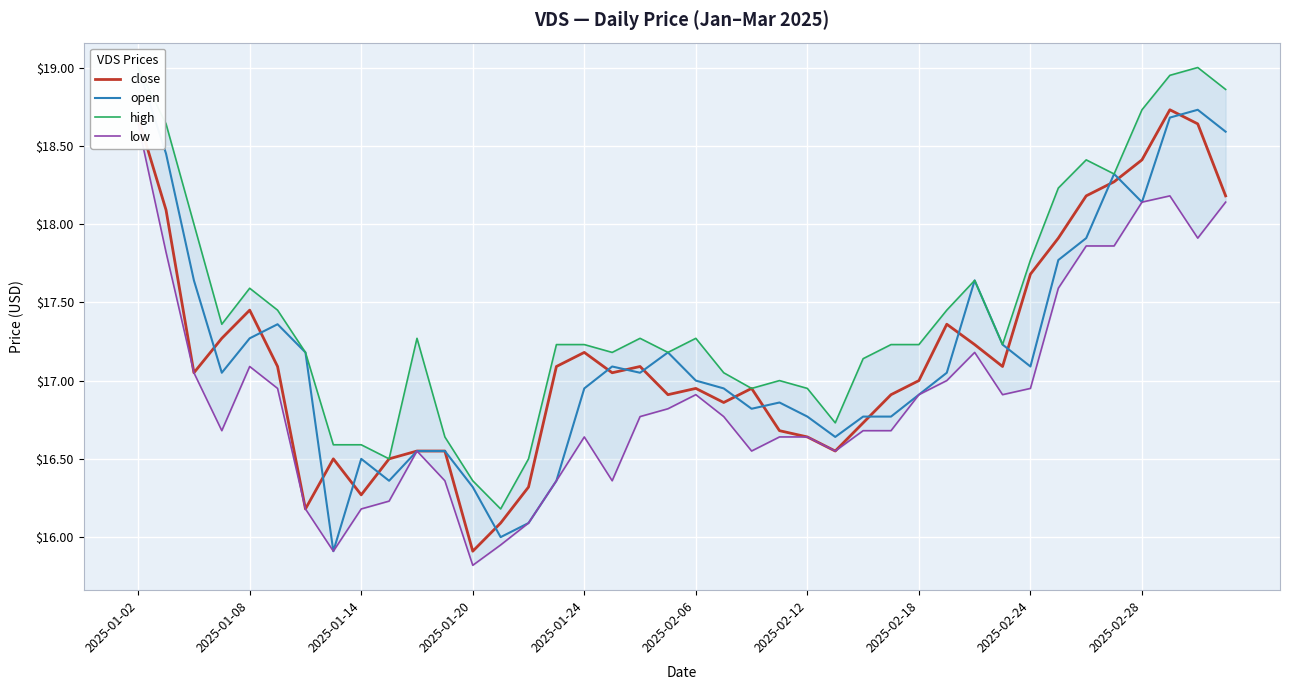

At which label does close reach its minimum?

2025-01-20